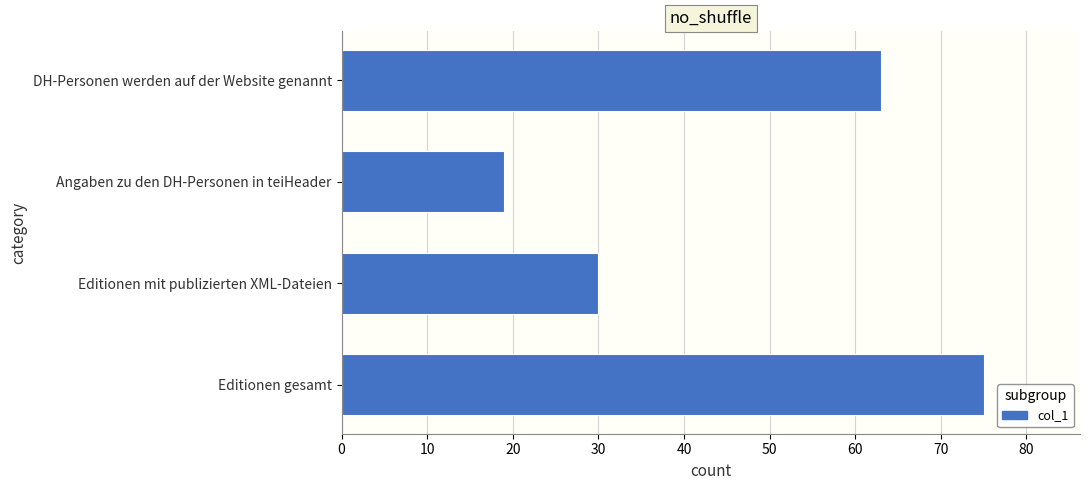

The chart shows a value of 75 at Editionen gesamt. True or false?

True